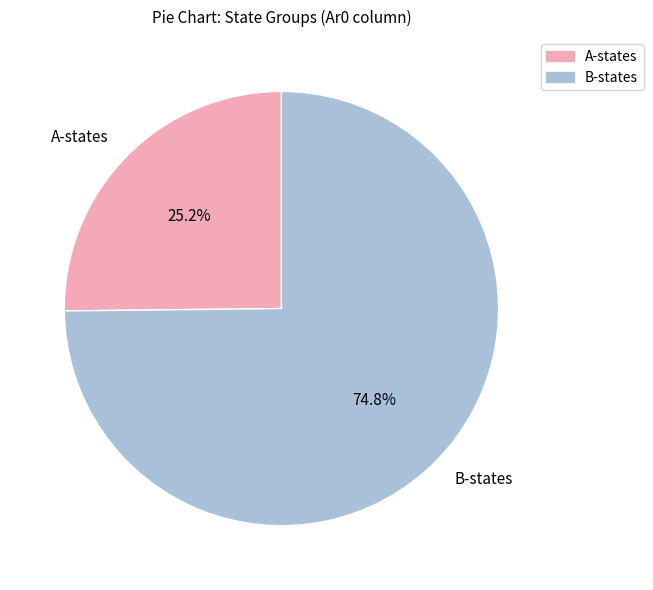

To the nearest percent, what is the average slice percentage?

50%